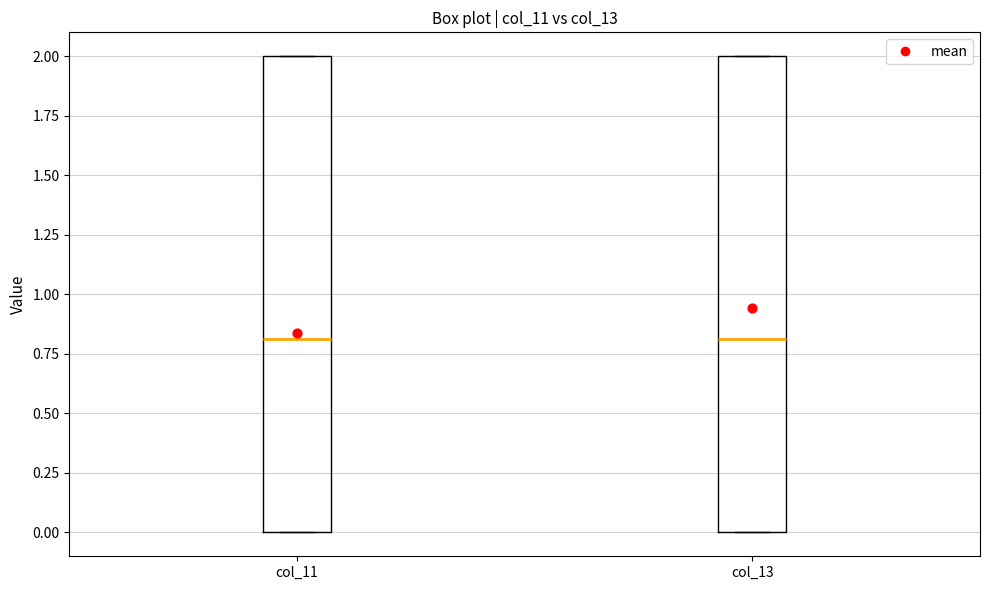

Where is the lower edge of the box for col_13 on the y-axis? The values are not printed on the chart, so give them approximately, as read against the axis.

0.0